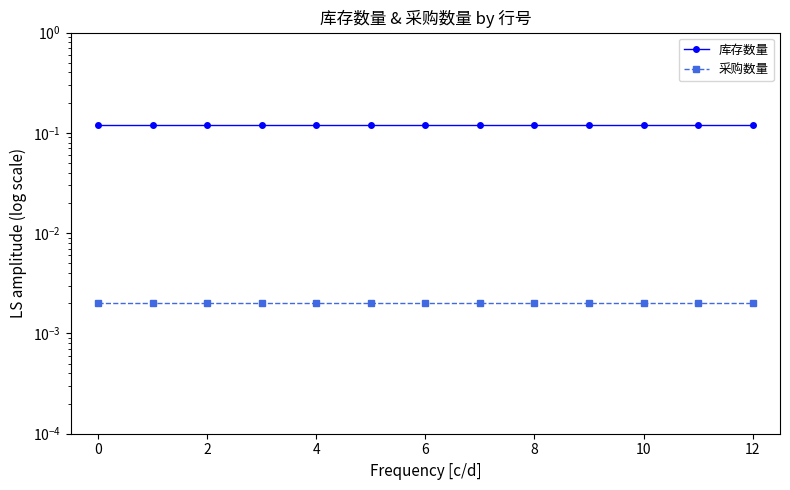

The value of 库存数量 at 2 is 0.0. True or false?

False